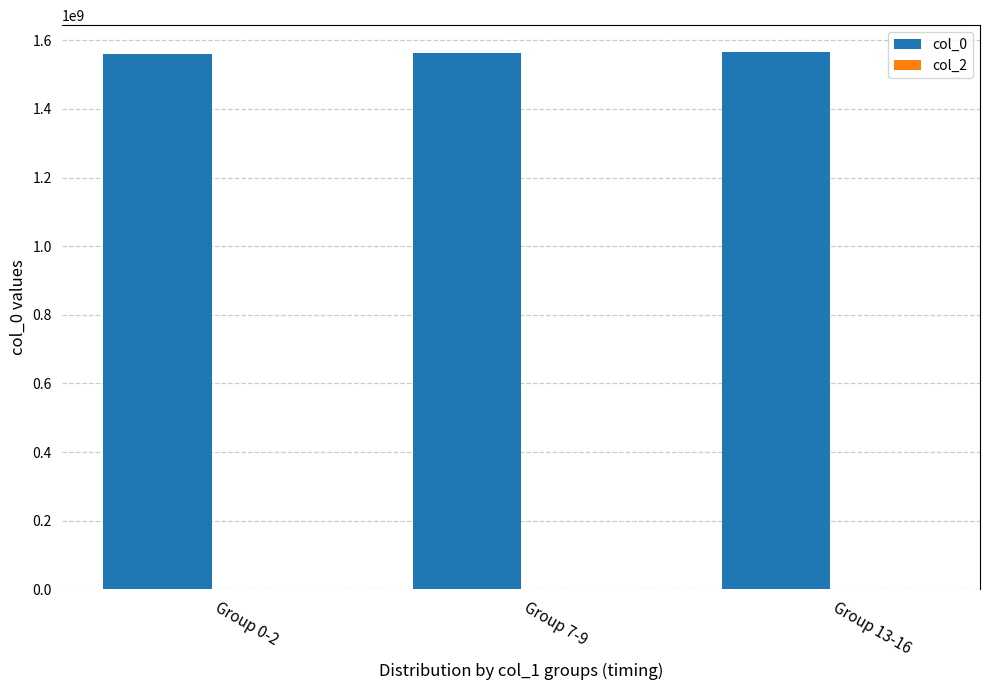

What is the label of the 1st bar from the right?

Group 13-16